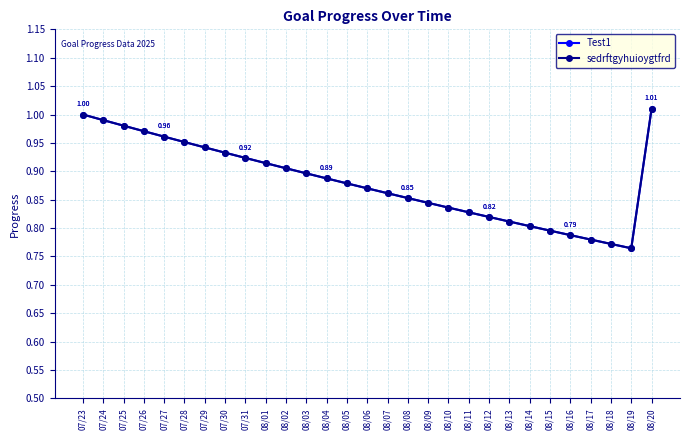

True or false: Test1 and sedrftgyhuioygtfrd cross at least once.

False